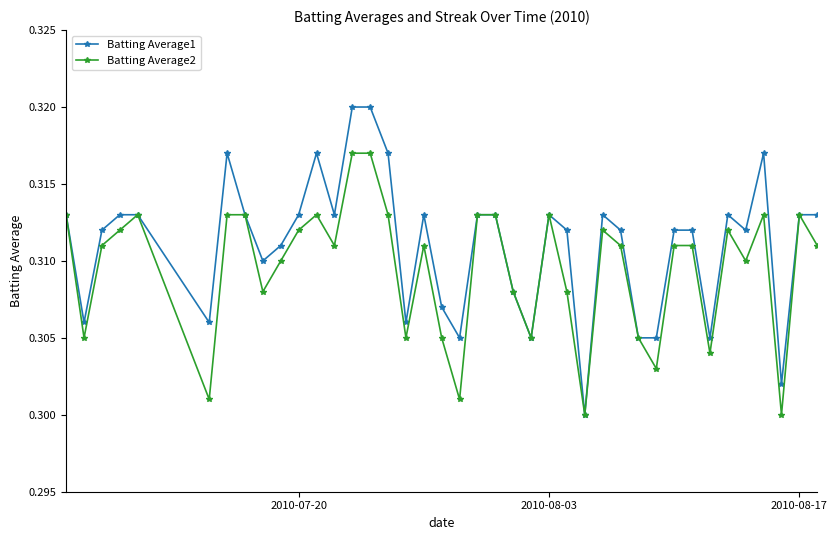

Which series has the widest spread of values?

Batting Average1